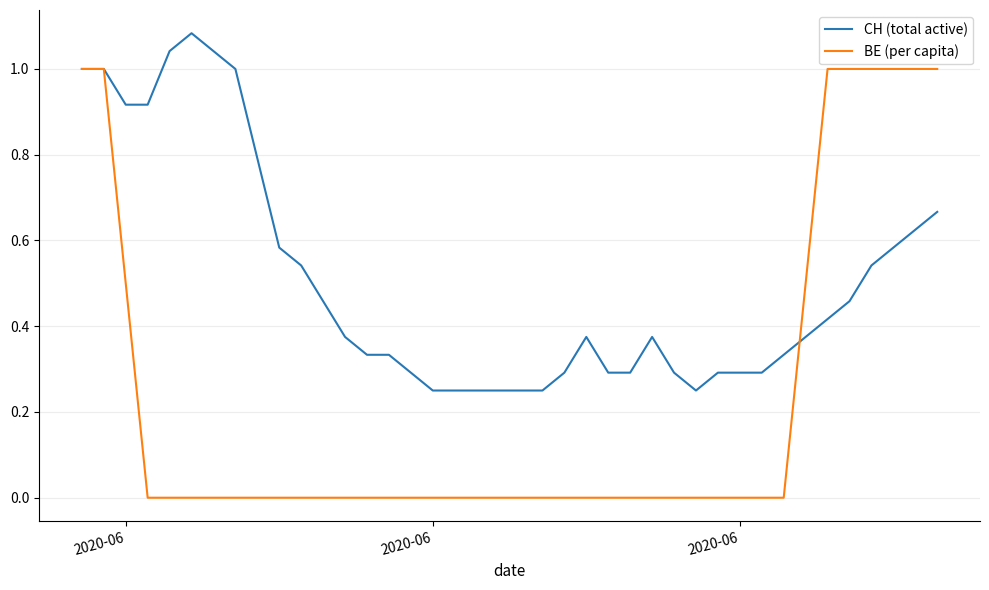

List the series in order of their overall mean, lowest first.

BE (per capita), CH (total active)